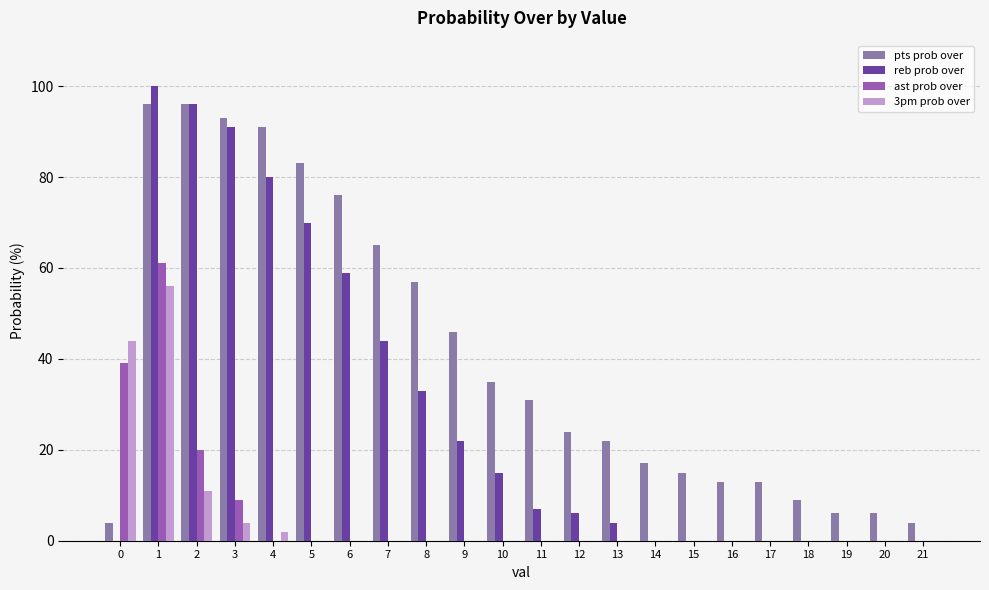

What is the difference between the ast prob over values at 1 and 16?

61